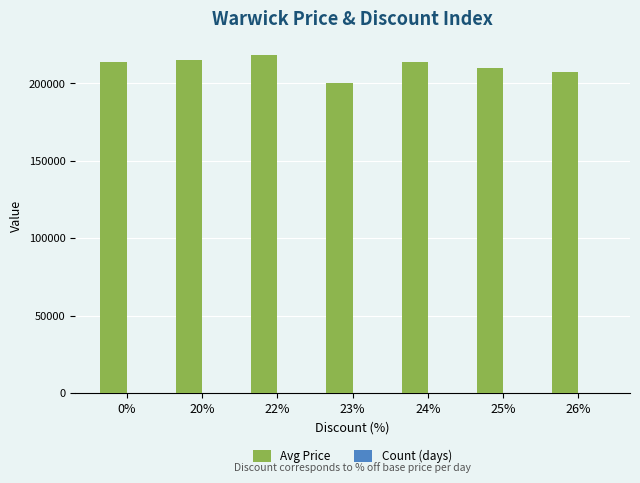

Where is Avg Price nearest to the value 209000?

25%